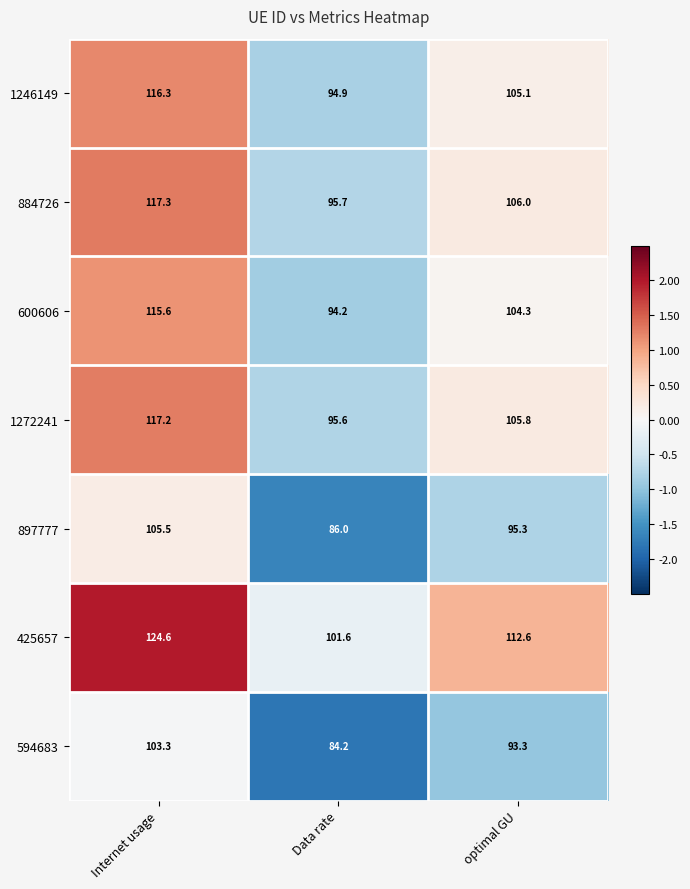

True or false: 600606 has a value of 23.7 at optimal GU.

False